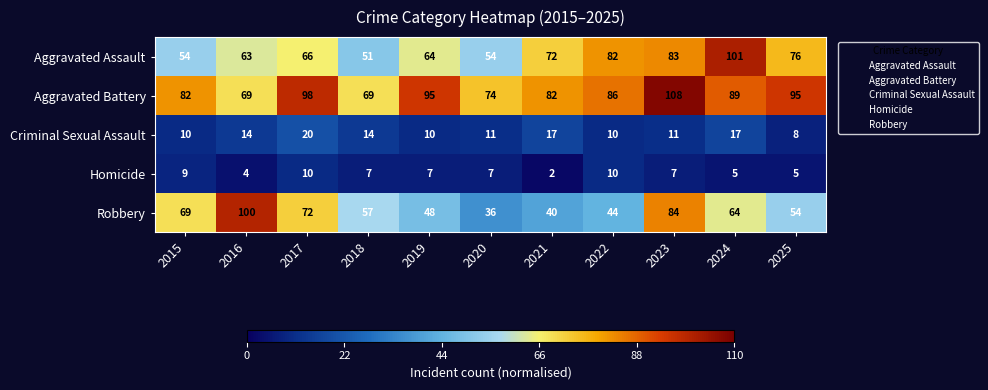

At how many categories does at least one series exceed 84?

7